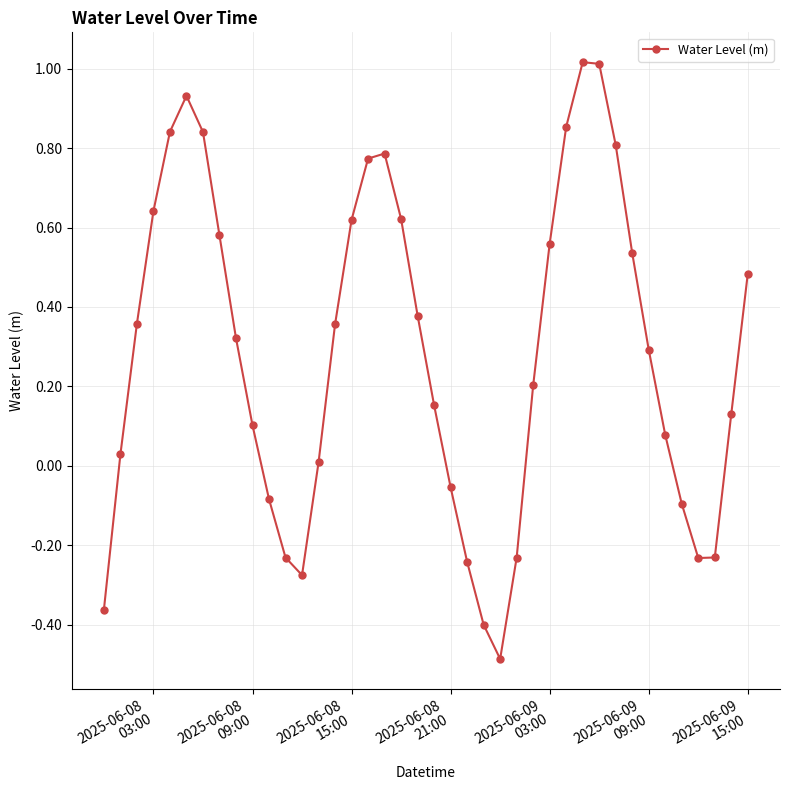

True or false: the data has more than 2 interior local peaks.

True